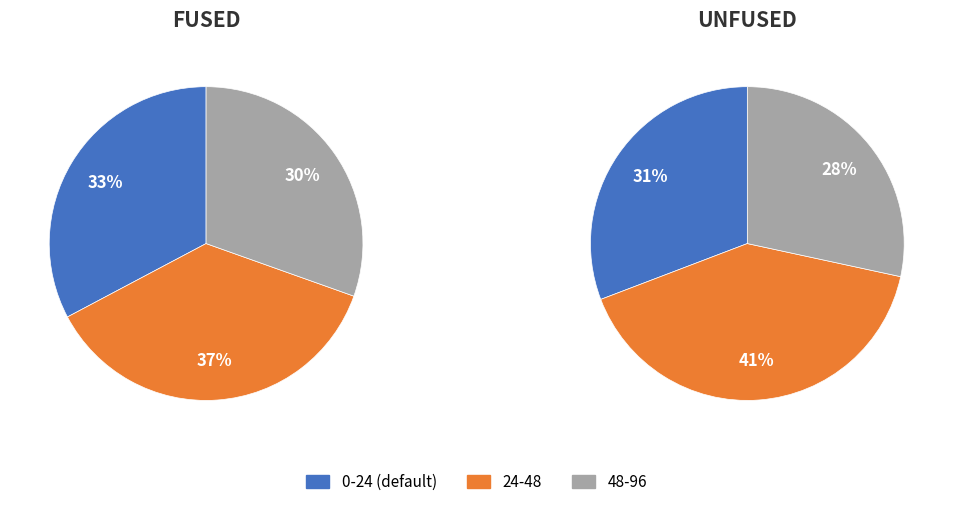

Combined, do fused_values and 2 account for over 50%?

Yes